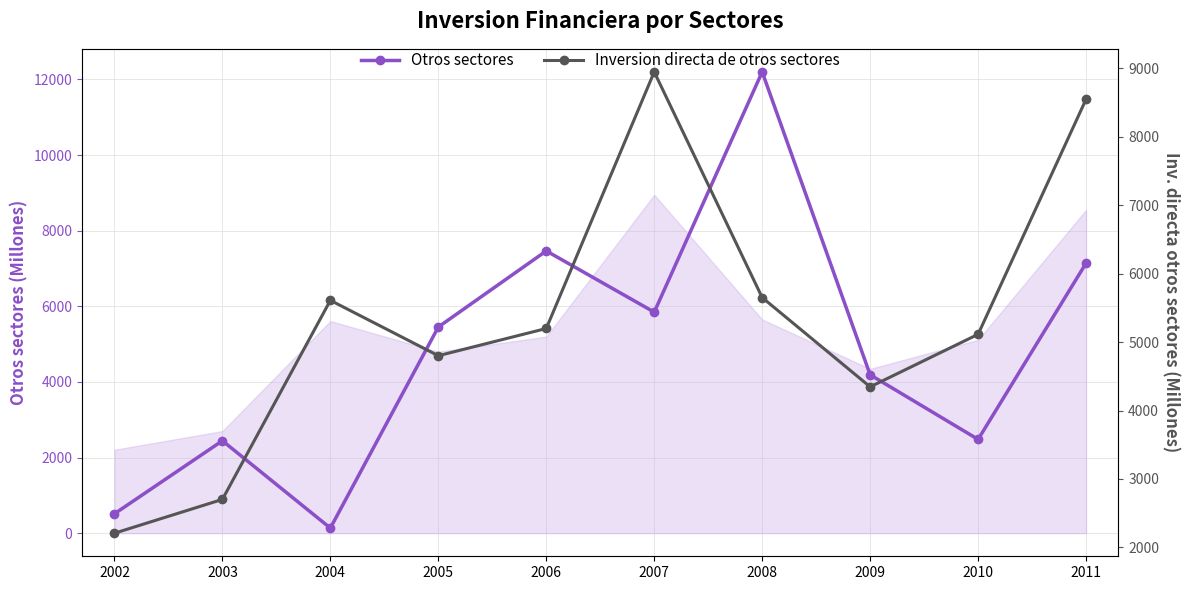

How many data points in Otros sectores are less than 5453?

5